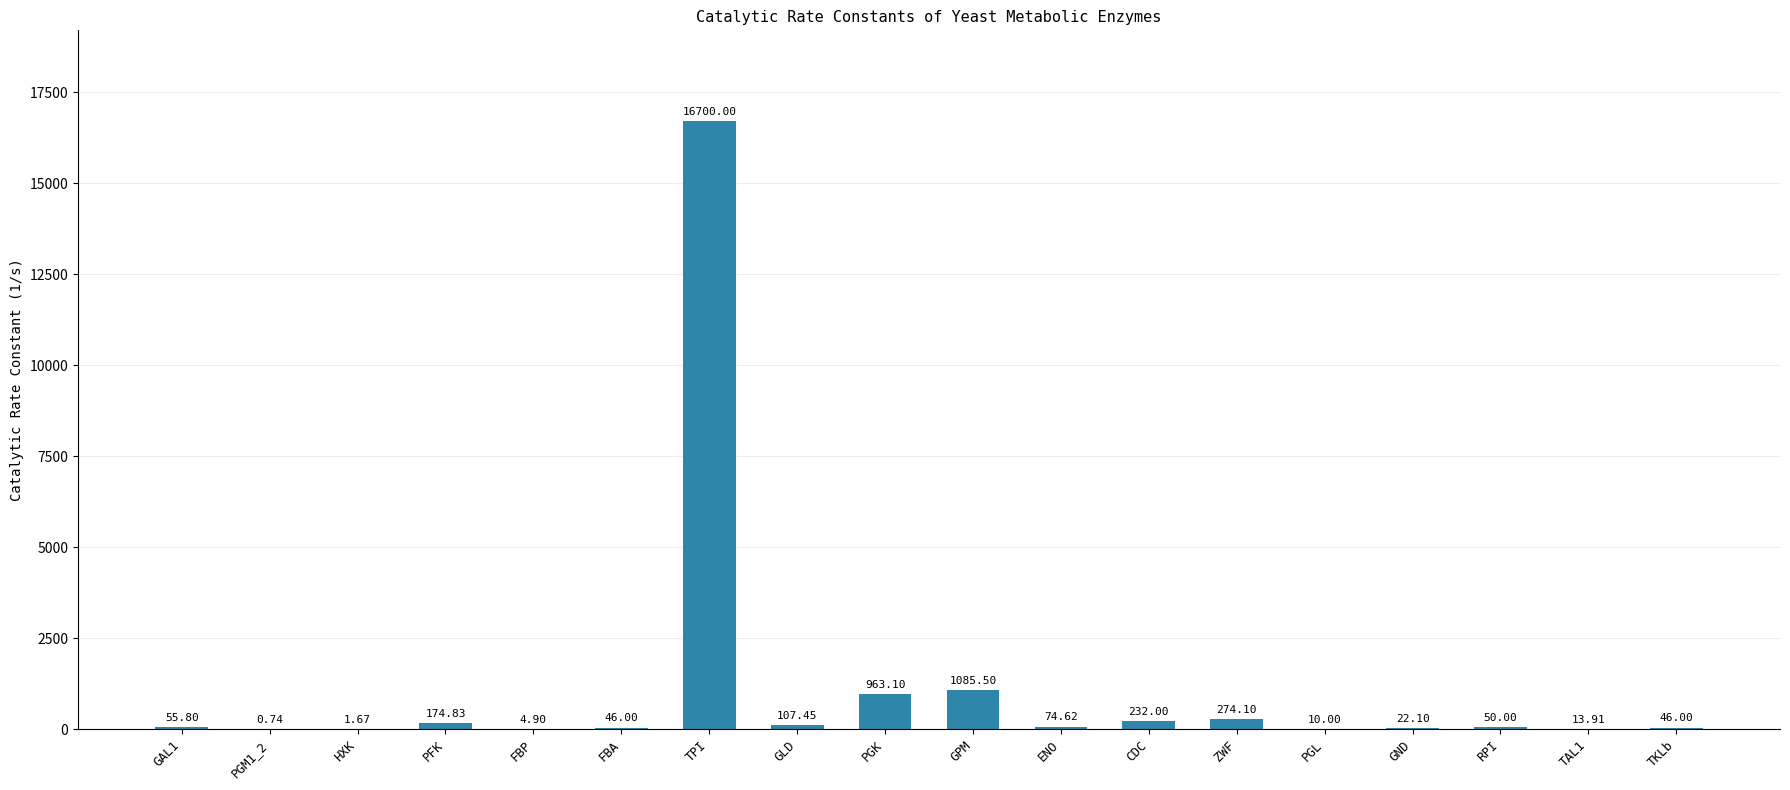

Which label corresponds to the largest value in the chart?

TPI